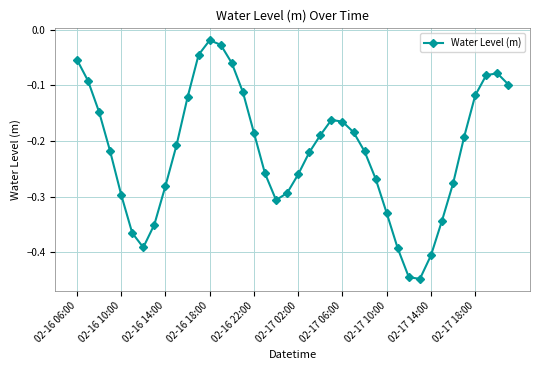

True or false: there are more than 1 points higher than both neighbors.

True